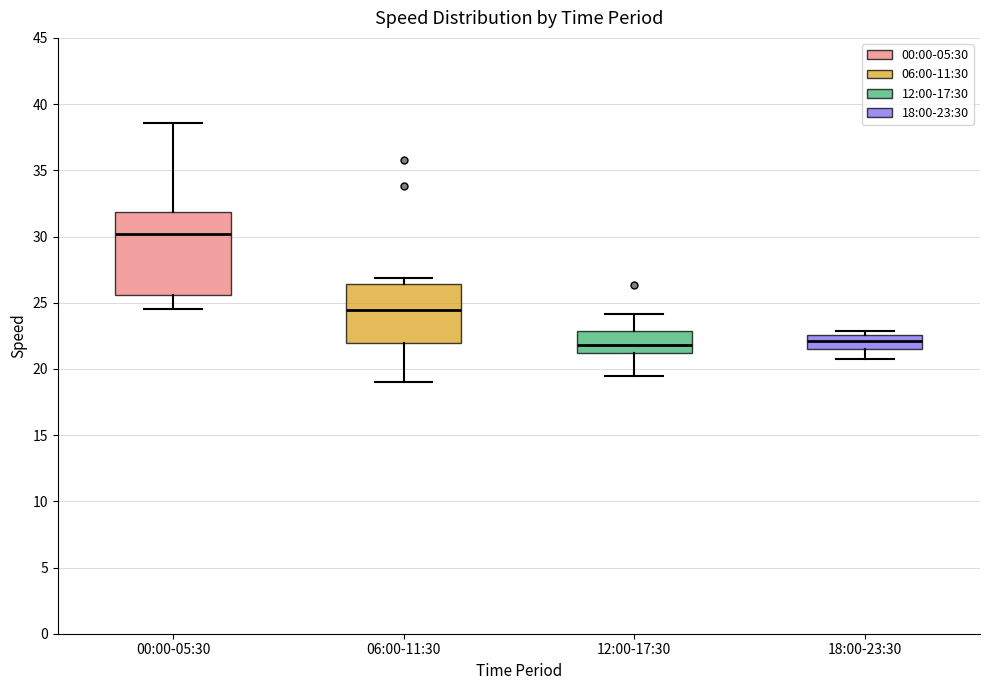

Where does the upper whisker of the box for 12:00-17:30 end on the y-axis? The values are not printed on the chart, so give them approximately, as read against the axis.

24.0